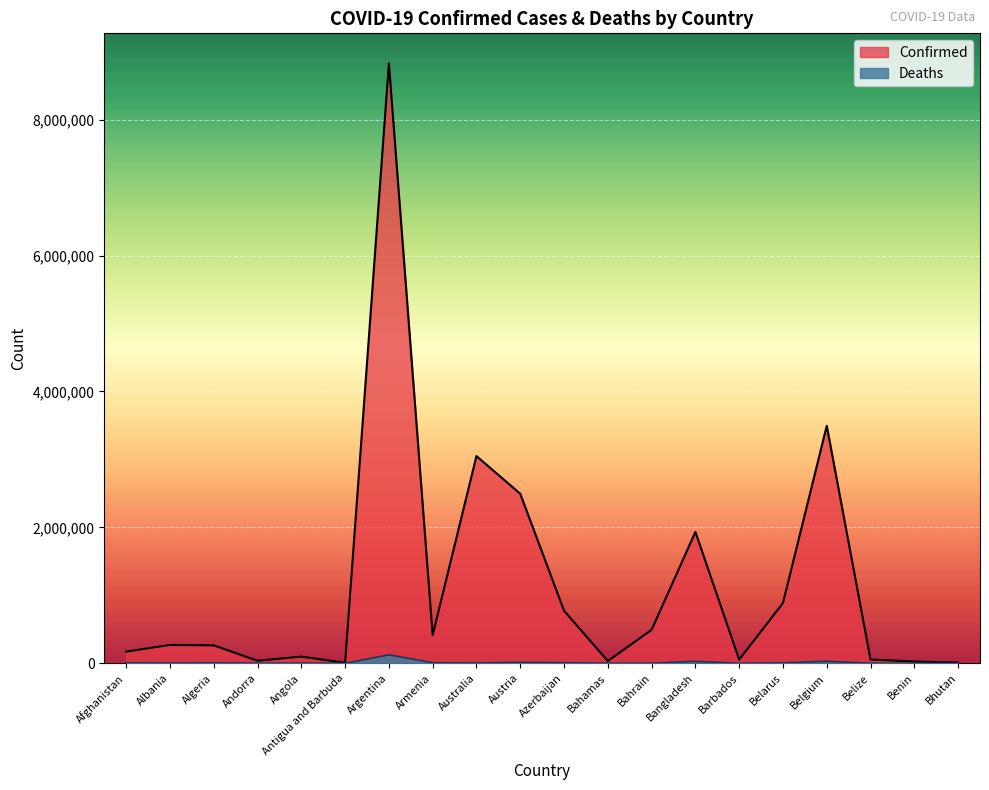

Rank the series at Austria from highest to lowest value.

Confirmed, Deaths